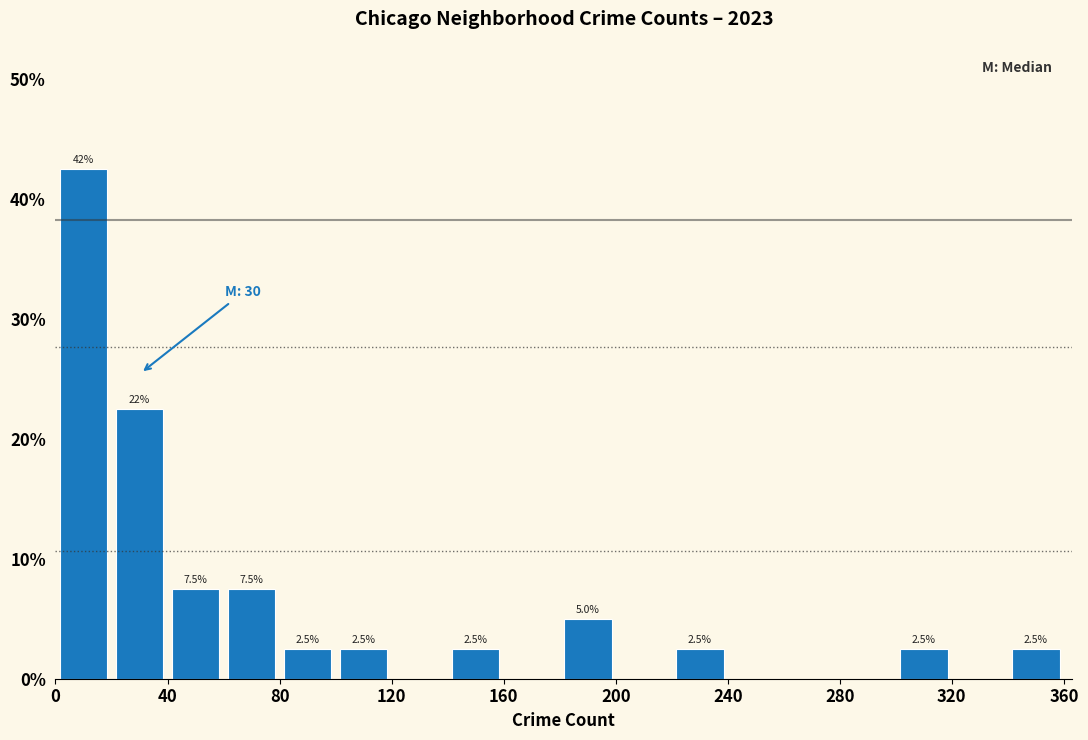

Which range on the x-axis has the tallest bar?

0 to 20